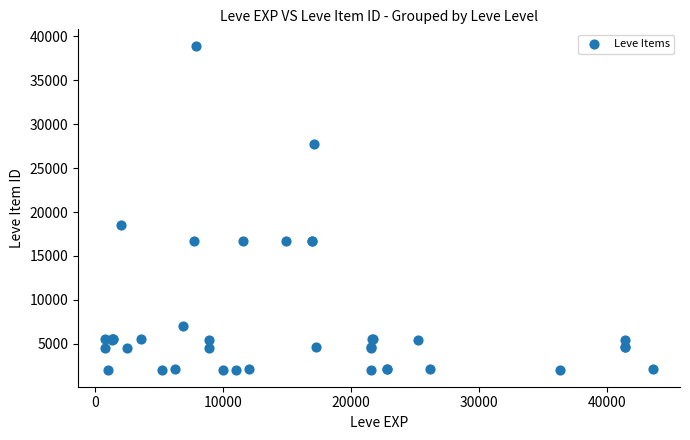

What Y value in the scatter plot is closest to 20457?

18511